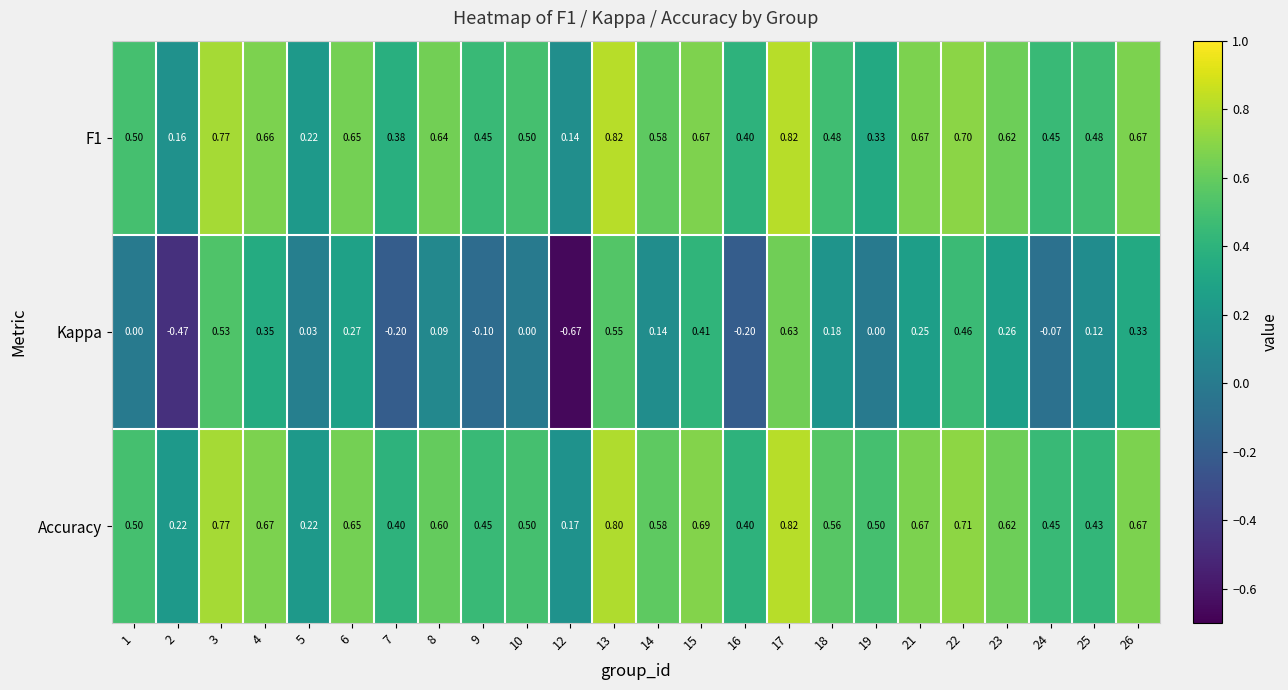

Which series has the widest spread of values?

Kappa